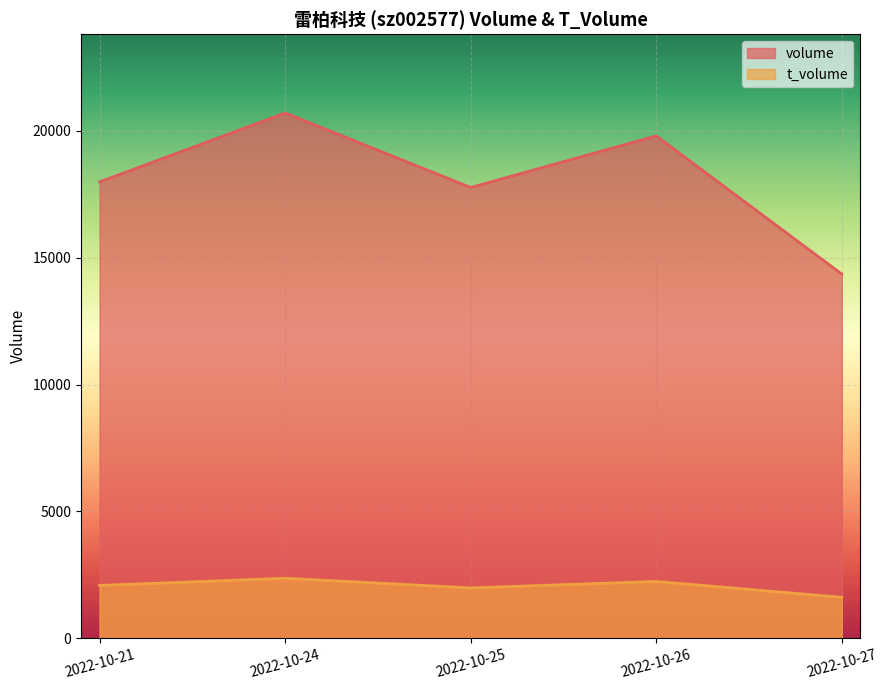

Which category has the lowest value across all series?

2022-10-27